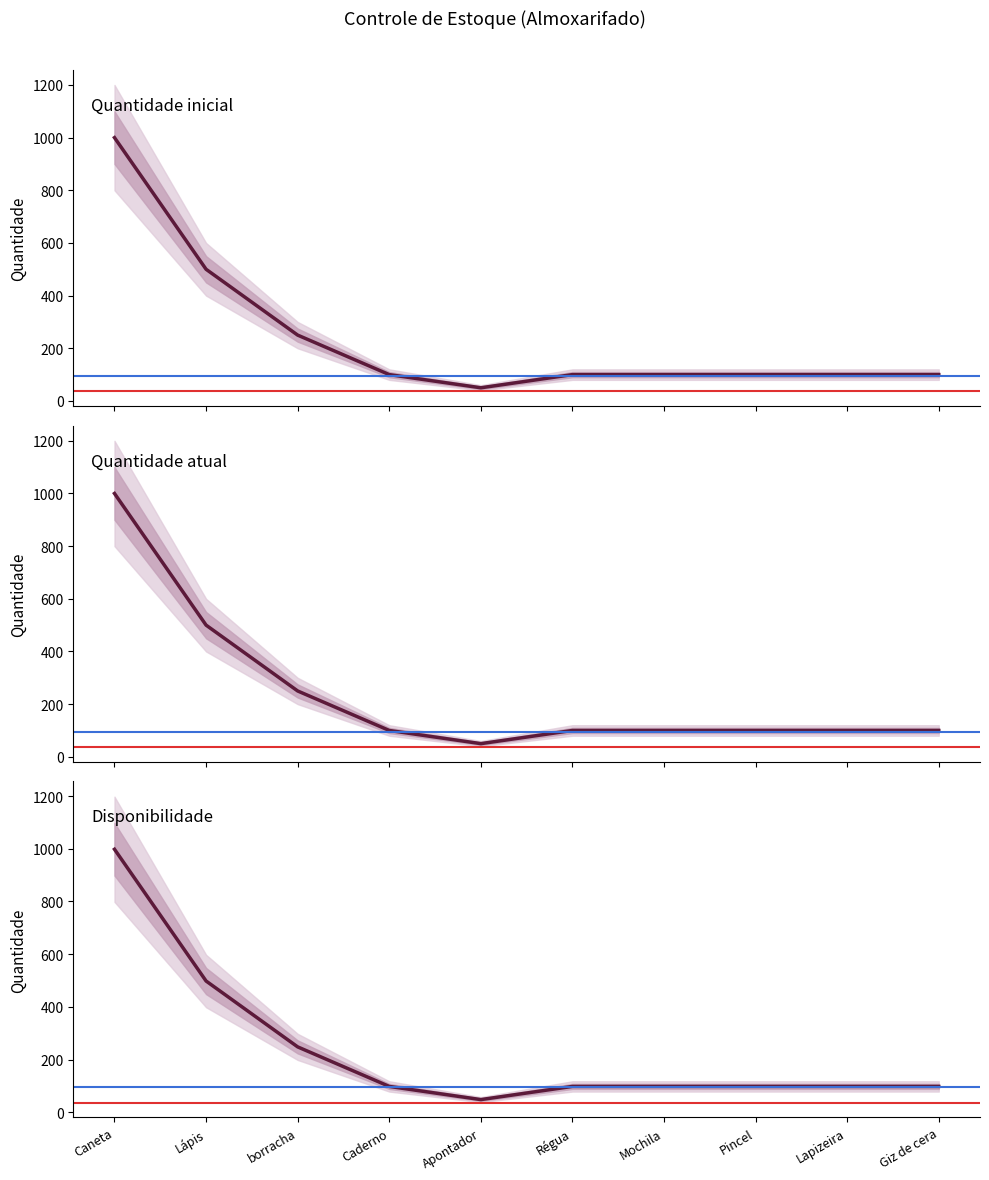

Reading right to left, extract all data points from this chart.

Quantidade inicial: 100	100	100	100	100	50	100	250	500	1000
Quantidade atual: 100	100	100	100	100	50	100	250	500	1000
Disponibilidade: 98	98	98	98	98	48	98	248	498	998